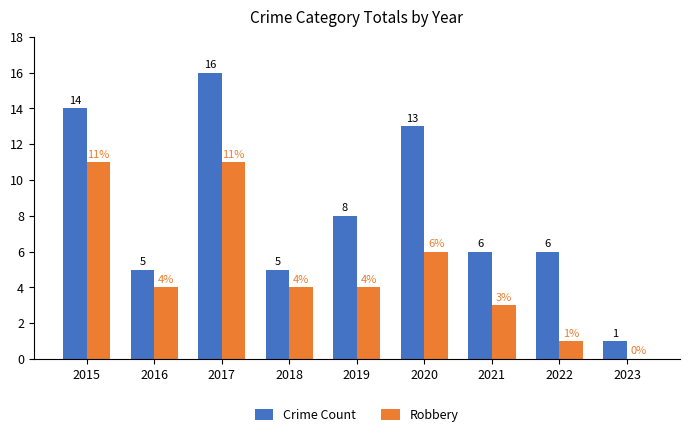

Is the value of Crime Count at 2018 greater than the value of Robbery at 2017?

No